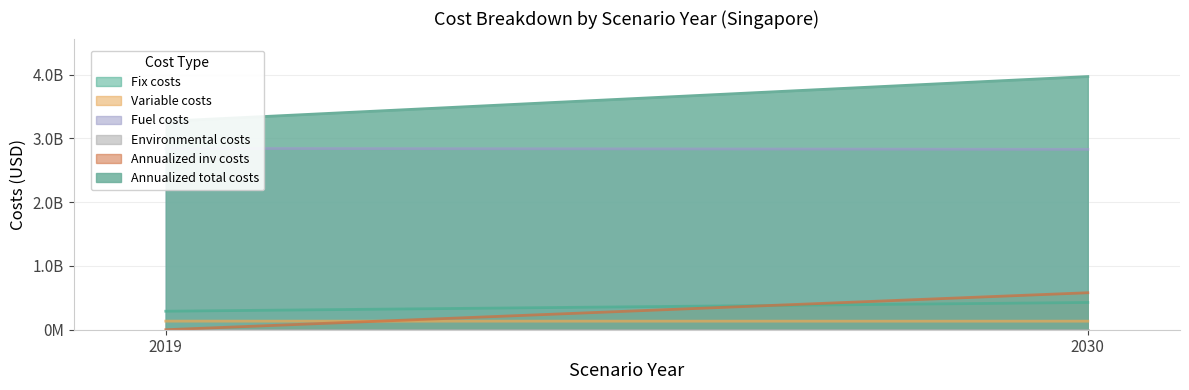

At 2030, list the series in order from smallest to largest.

Environmental costs, Variable costs, Fix costs, Annualized inv costs, Fuel costs, Annualized total costs